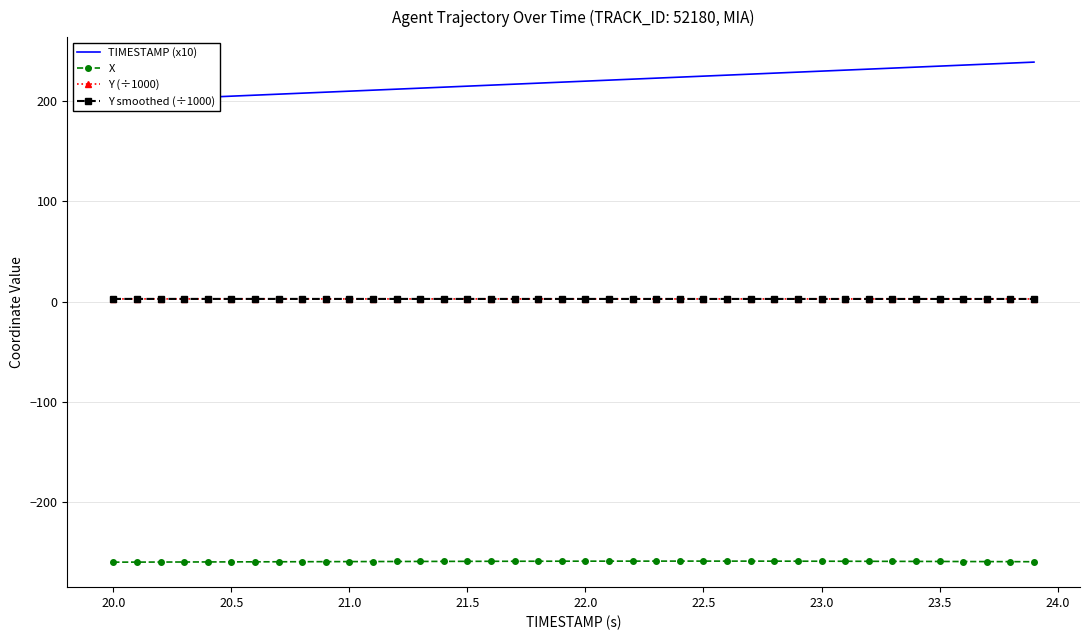

True or false: X has a value of -260.2 at 20.0.

True